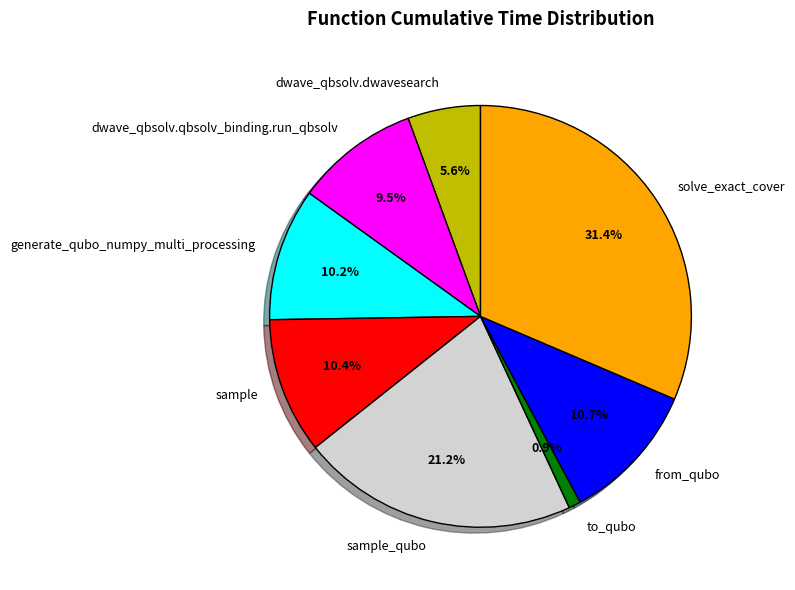

Which category has the biggest portion of the pie?

solve_exact_cover